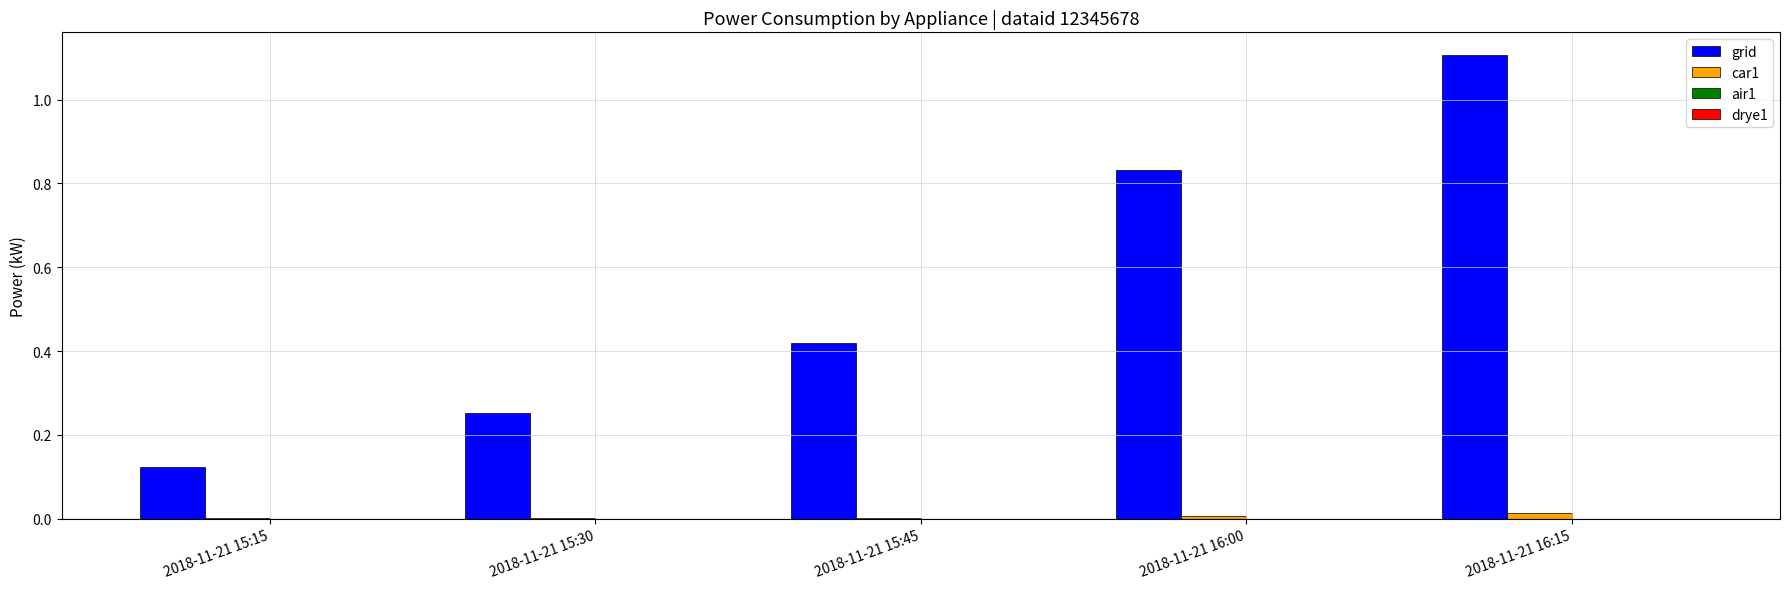

At which category is the sum across all series the highest?

2018-11-21 16:15